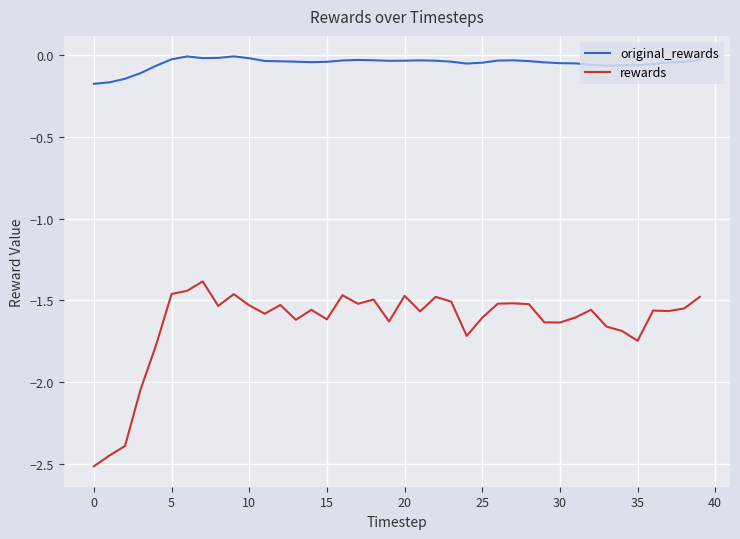

Which series has the largest total across all categories?

original_rewards